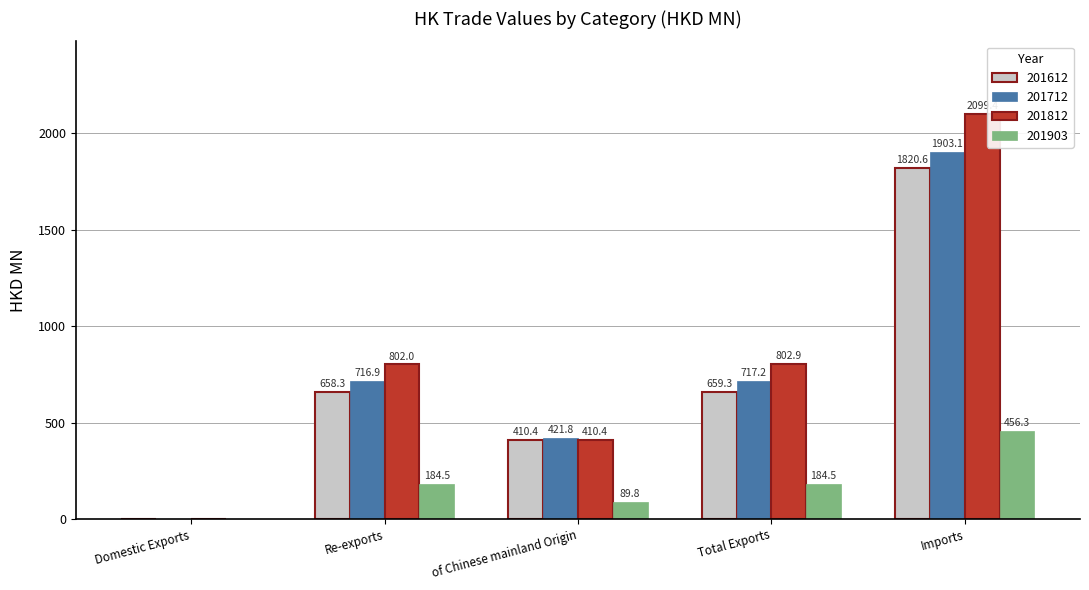

At which category does the chart reach its peak across all series?

Imports